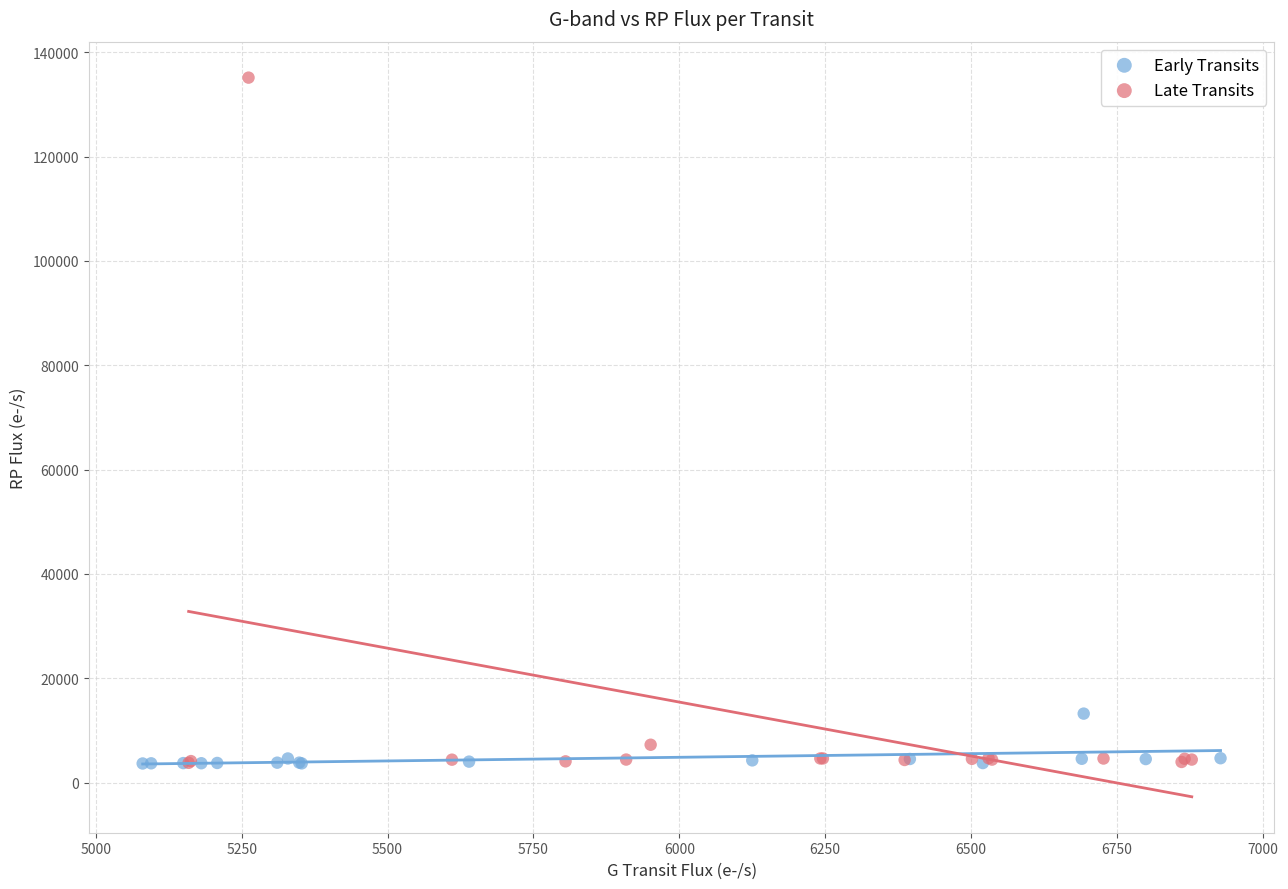

Which series contains the highest Y value?

Late Transits